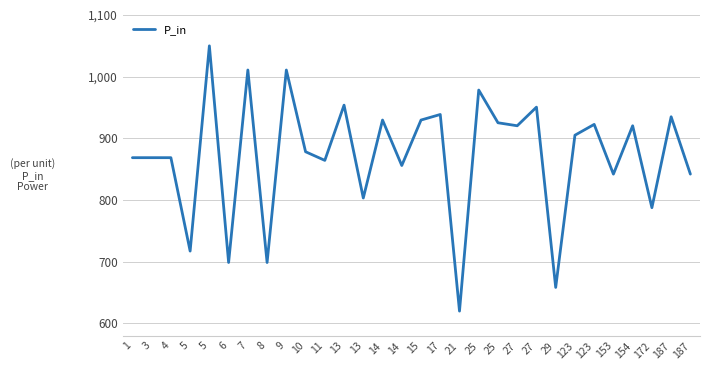

List the labels in order of value, largest first.

5, 7, 9, 25, 13, 27, 17, 187, 14, 15, 25, 123, 27, 154, 123, 10, 1, 3, 4, 11, 14, 187, 153, 13, 172, 5, 6, 8, 29, 21